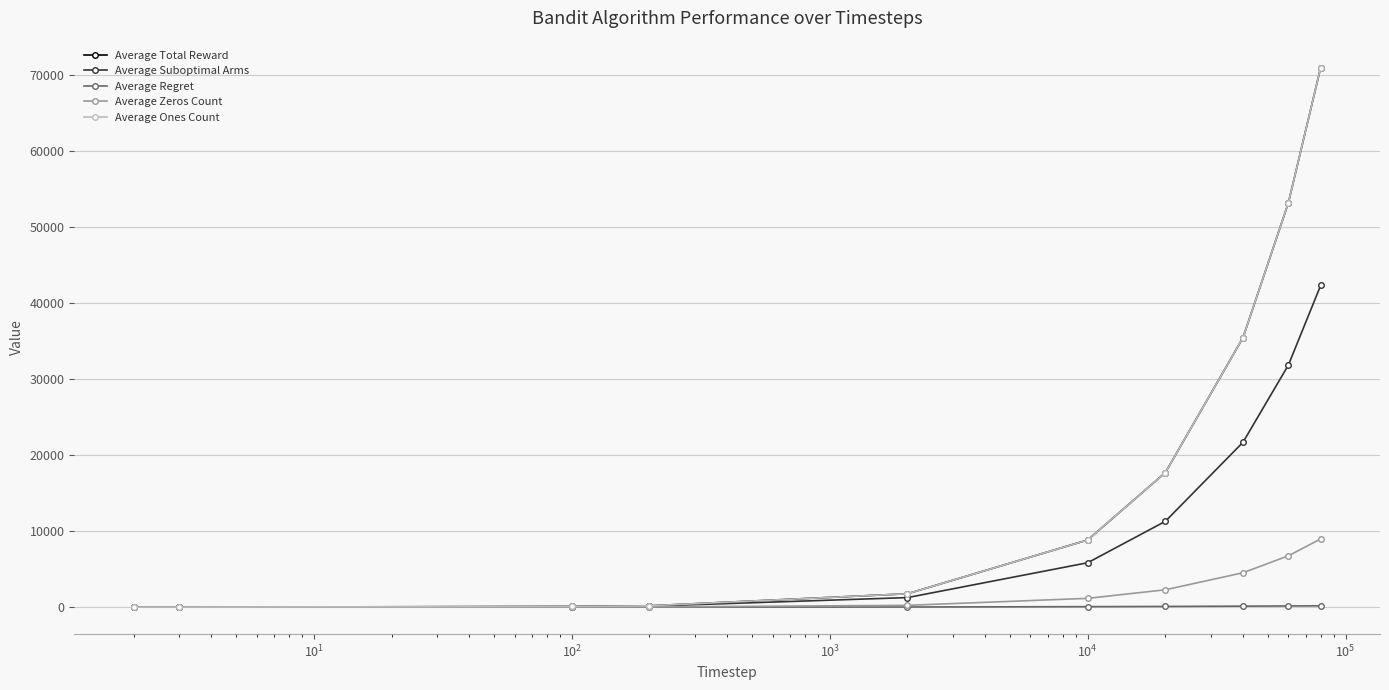

Does the chart have visible grid lines?

Yes